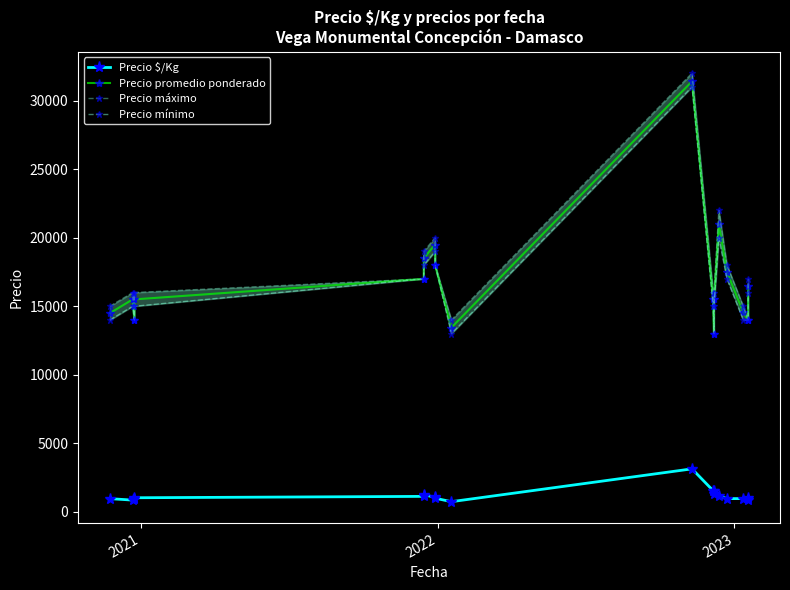

Rank the series by their maximum value, from highest to lowest.

Precio máximo, Precio promedio ponderado, Precio mínimo, Precio $/Kg